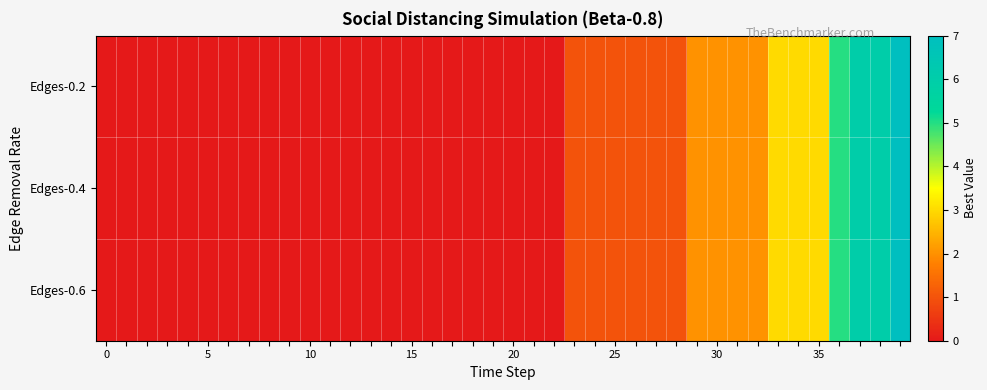

Which series has the largest total across all categories?

Edges-0.2